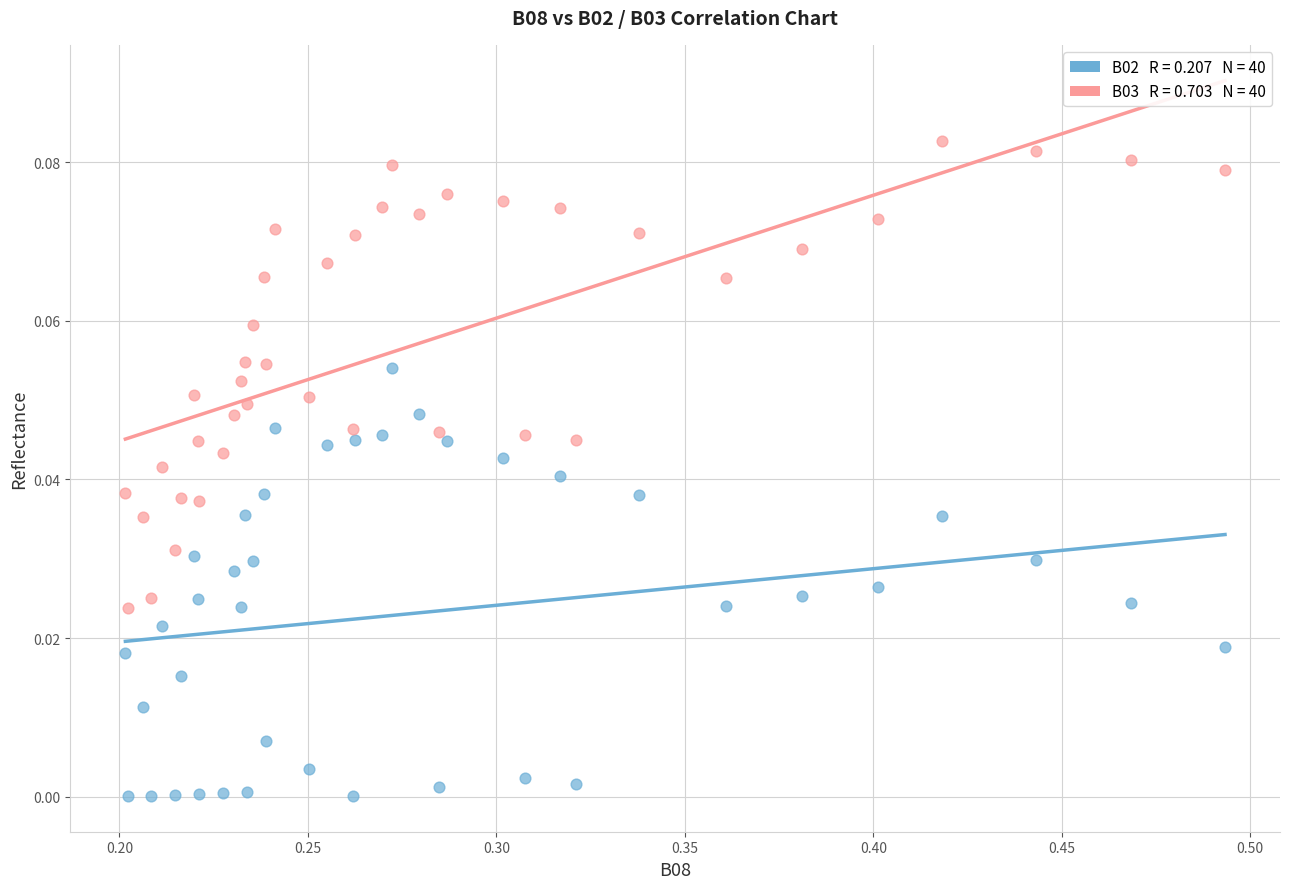

Across all data points, what is the range of X values (max minus min)?

0.3